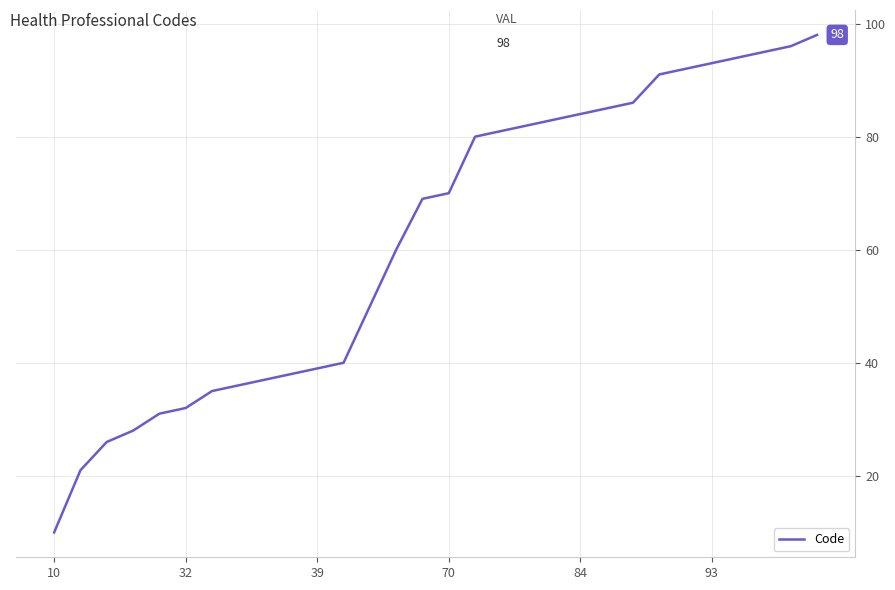

What is the difference between the maximum and minimum values?

88